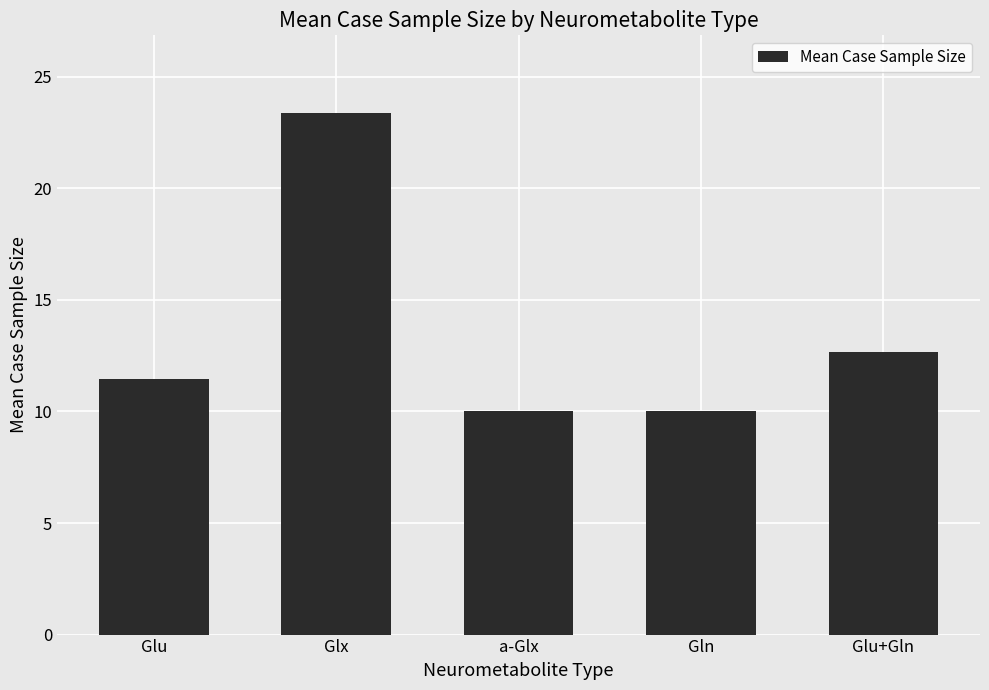

Reading left to right, list all the values displayed in this chart.

11.5	23.4	10.0	10.0	12.7